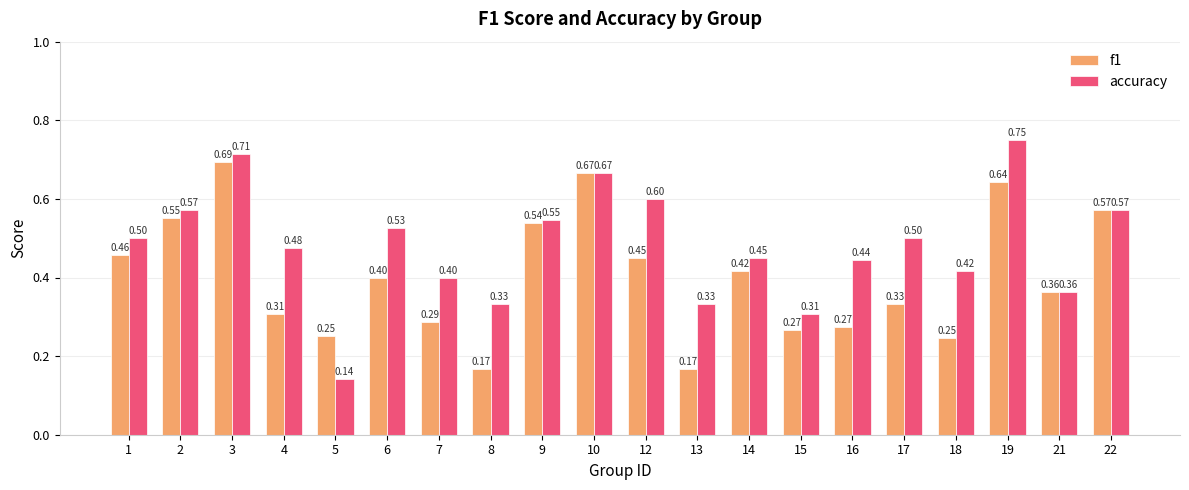

How many groups of bars are there?

20